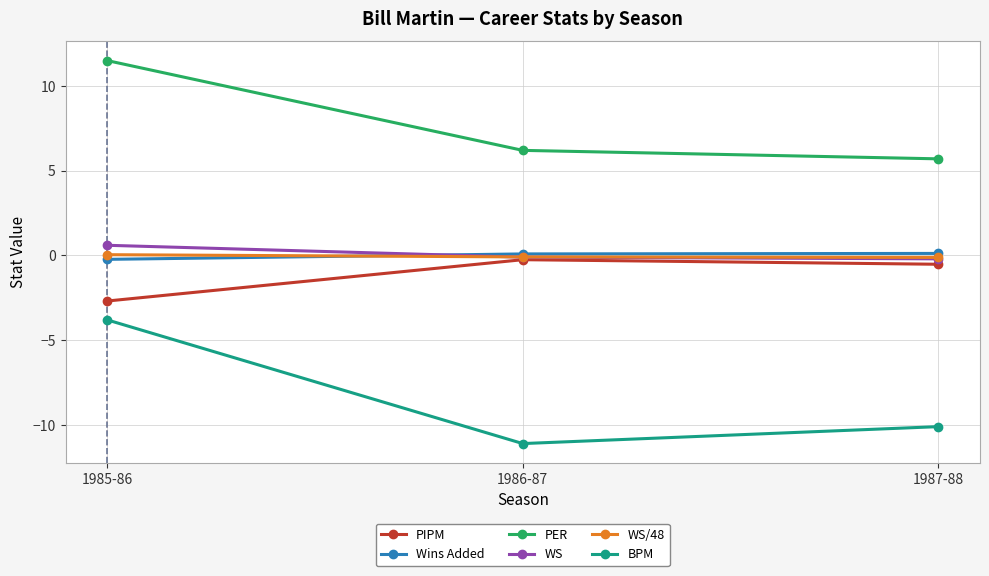

What is the difference between the highest and lowest values at 1985-86?

15.3